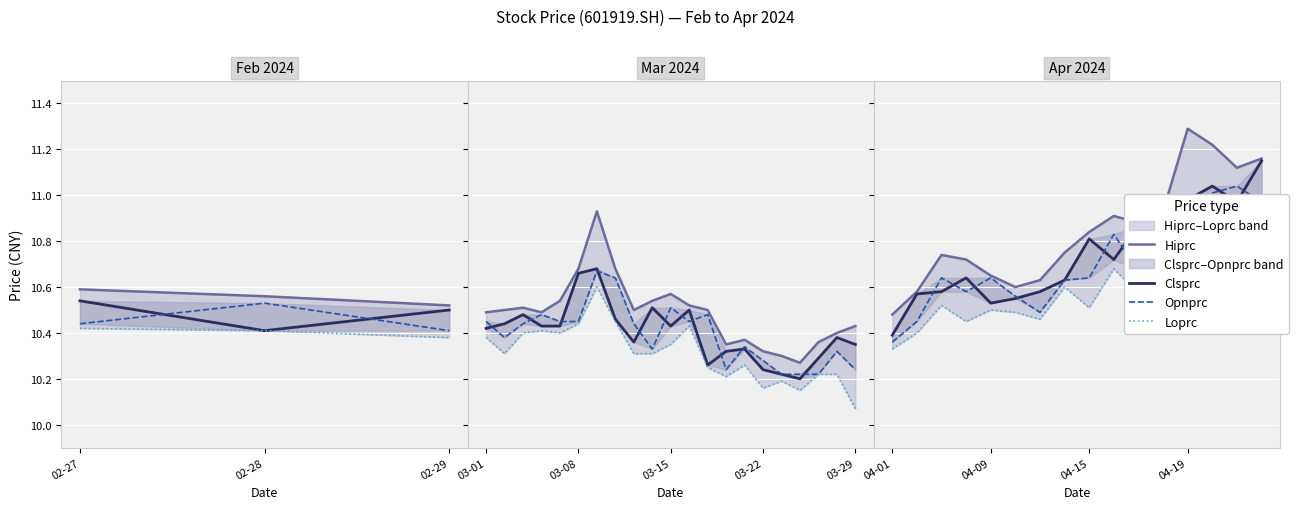

True or false: Opnprc and Hiprc cross at least once.

False